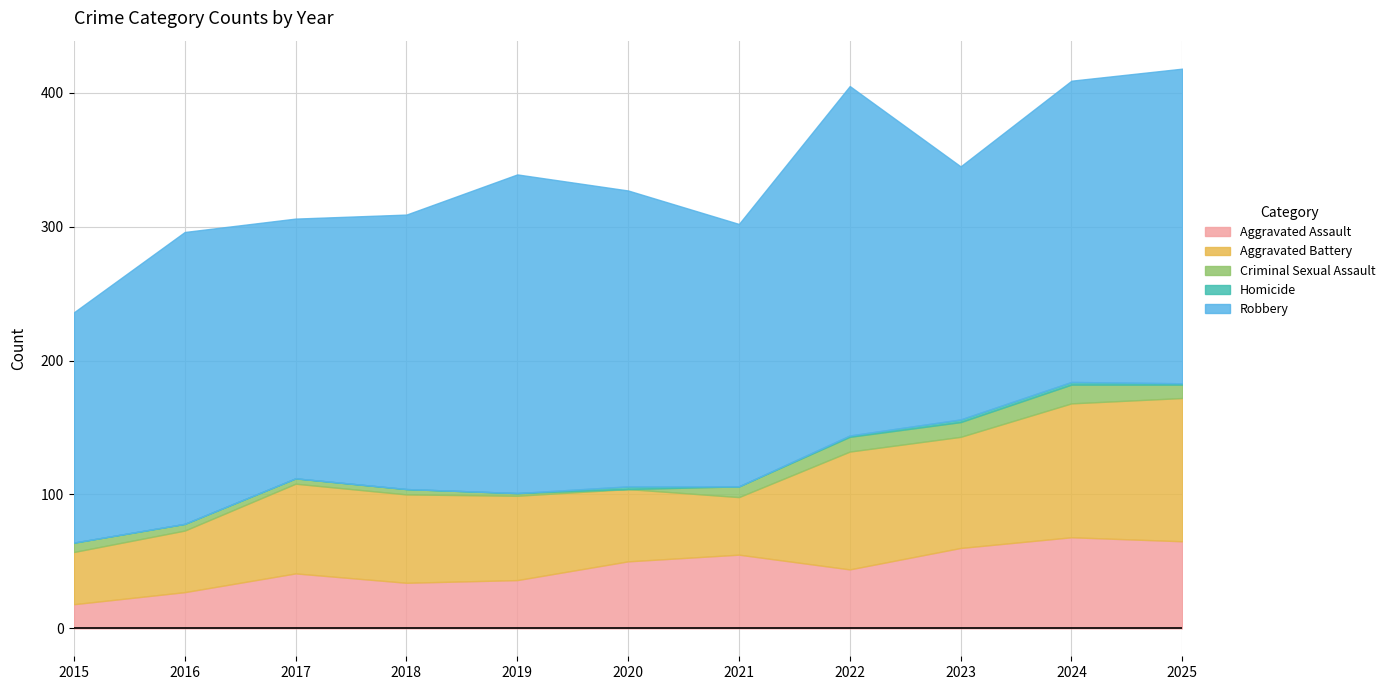

What is the highest value of the Aggravated Assault series?

68